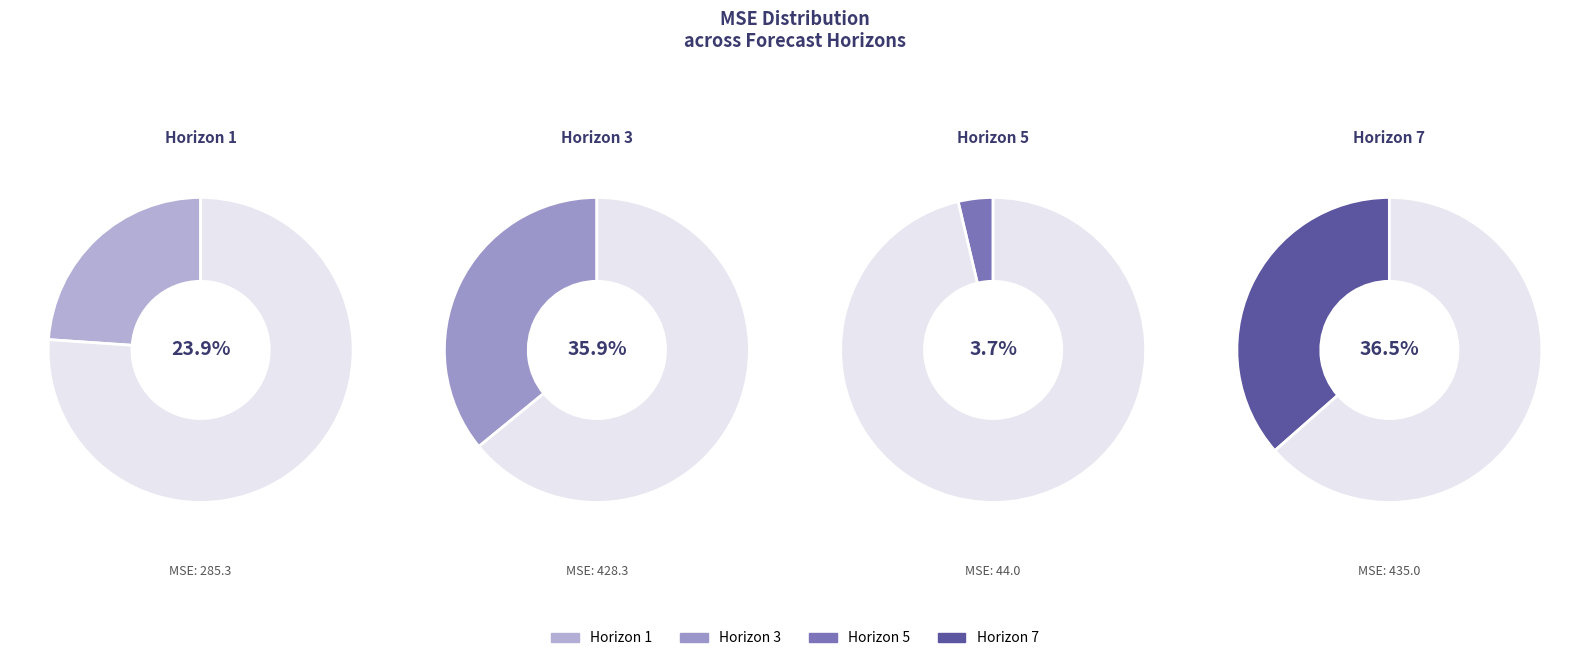

Combined, do Horizon 7 and Horizon 5 account for over 50%?

No